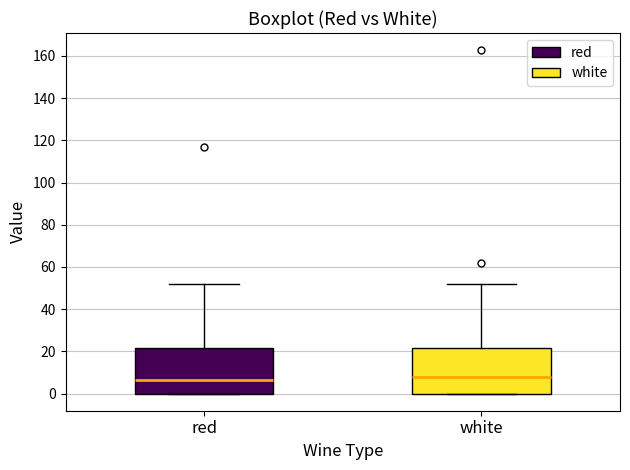

Reading left to right, transcribe this box plot: for each box, give where its median line is, the range the box spans, and where its two whiskers end, as read against the y-axis. The values are not printed on the chart, so give them approximately, as read against the axis.

red: median 6, box 0 to 22, whiskers 0 to 52
white: median 8, box 0 to 22, whiskers 0 to 52